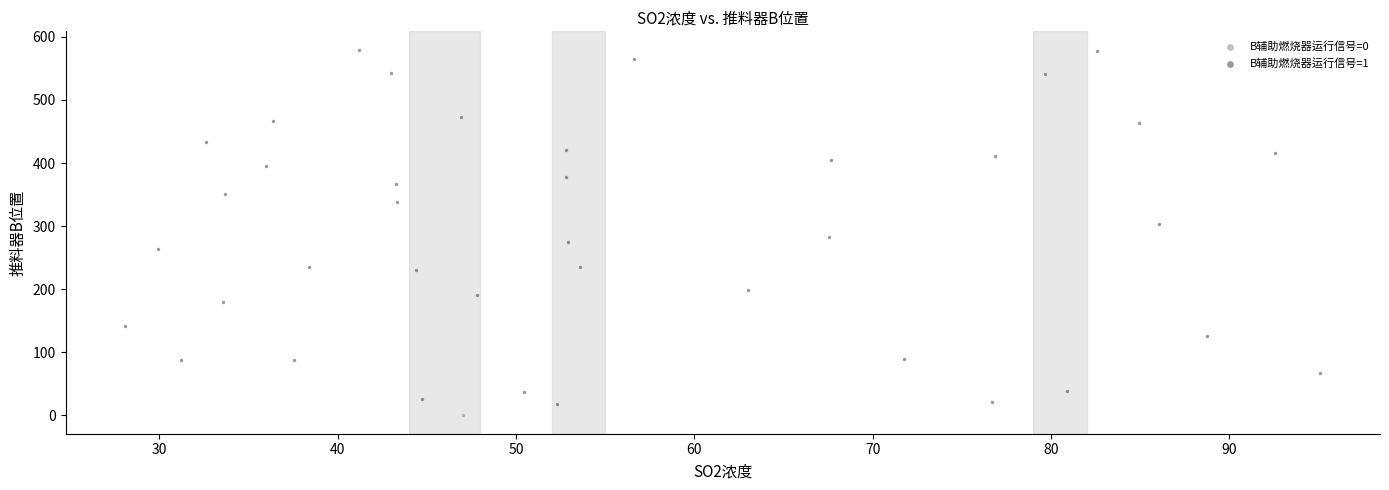

What are all the series names shown in the legend?

B辅助燃烧器运行信号=0, B辅助燃烧器运行信号=1